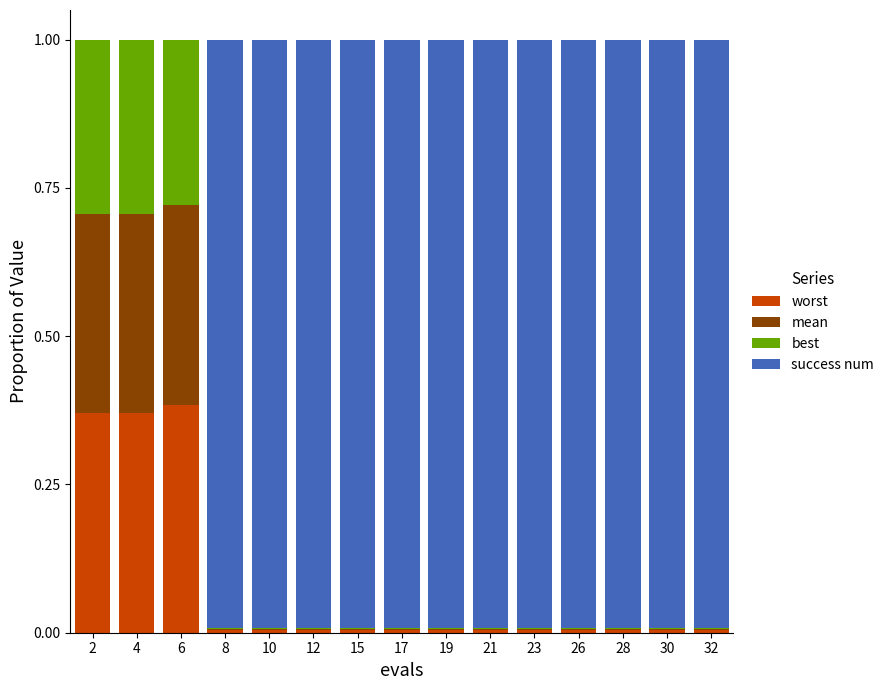

True or false: worst has a value of 0.0 at 17.

True